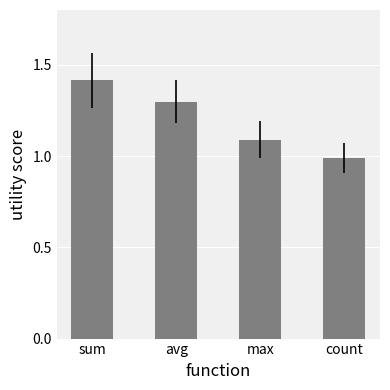

Reading left to right, transcribe all the data shown in this chart.

sum=1.4	avg=1.3	max=1.1	count=1.0